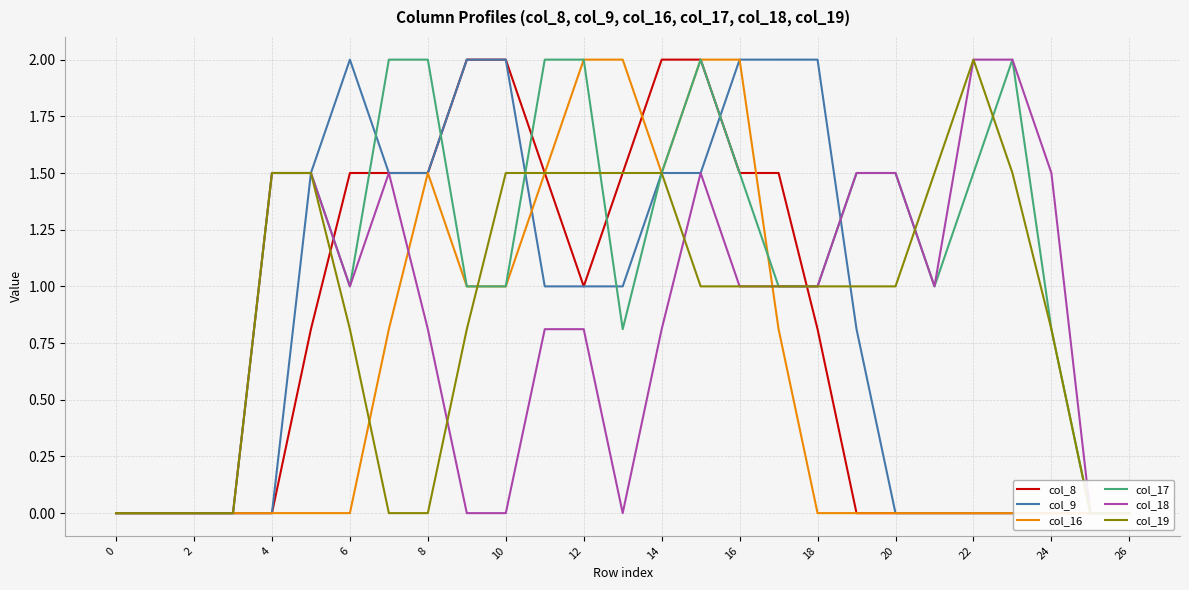

What is the difference between the maximum and minimum values in the col_17 series?

2.0